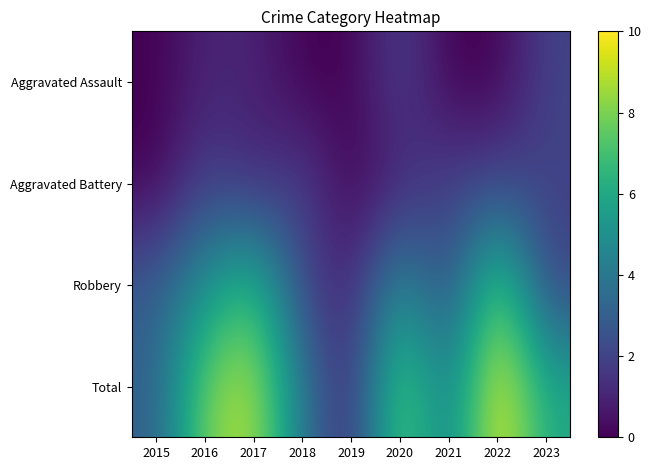

Which category has the highest value across all series?

2022